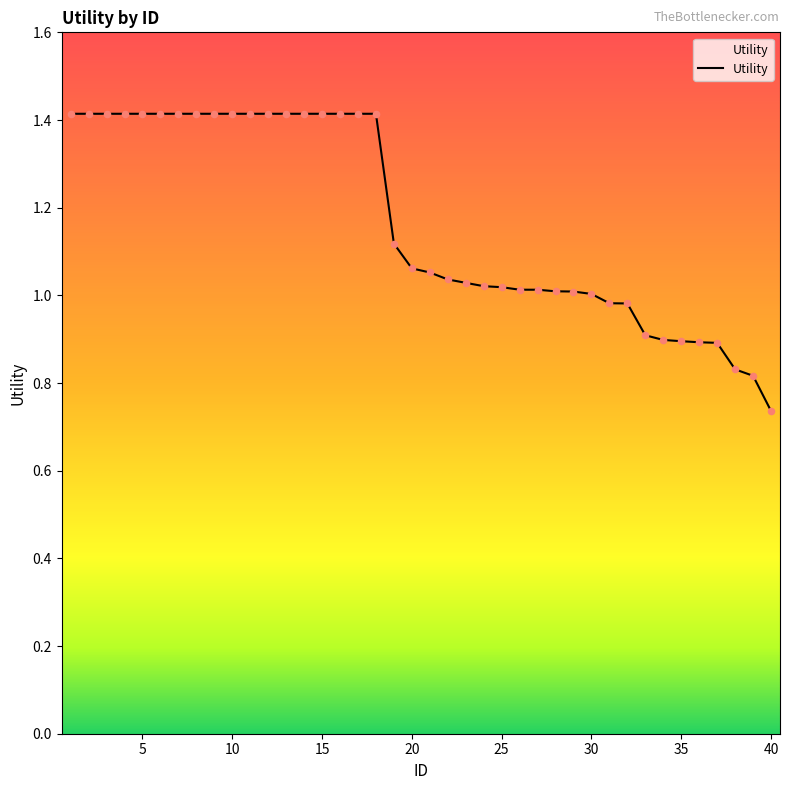

What is the maximum value shown in the chart?

1.4